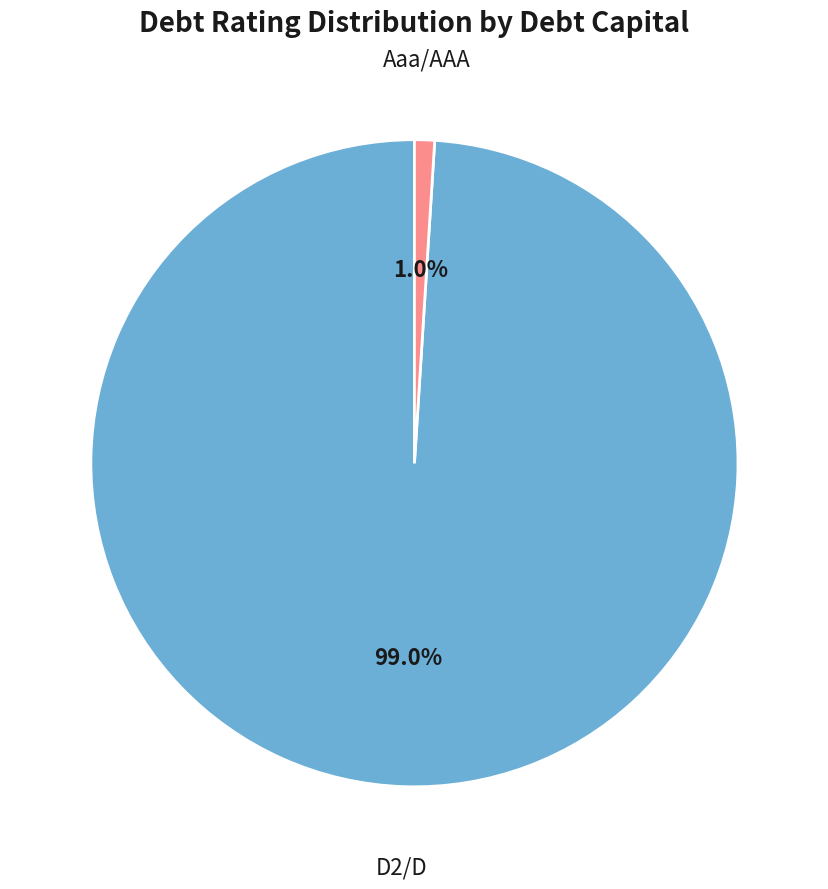

How many slices are in this pie chart?

2